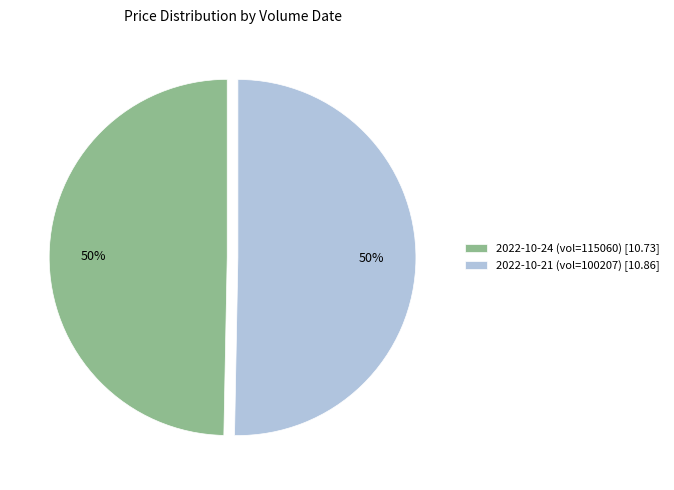

What is the ratio of the value at 2022-10-21 (vol=100207) [10.86] to the value at 2022-10-24 (vol=115060) [10.73]?

1.0